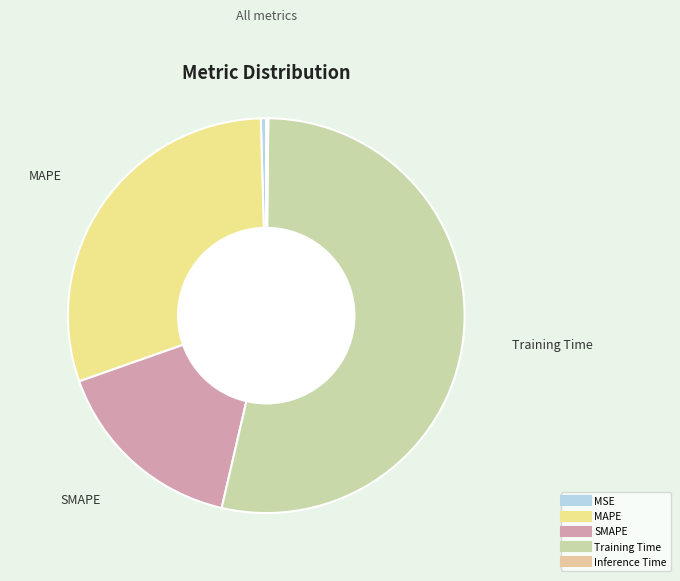

Which slice represents more than half of the pie?

Training Time